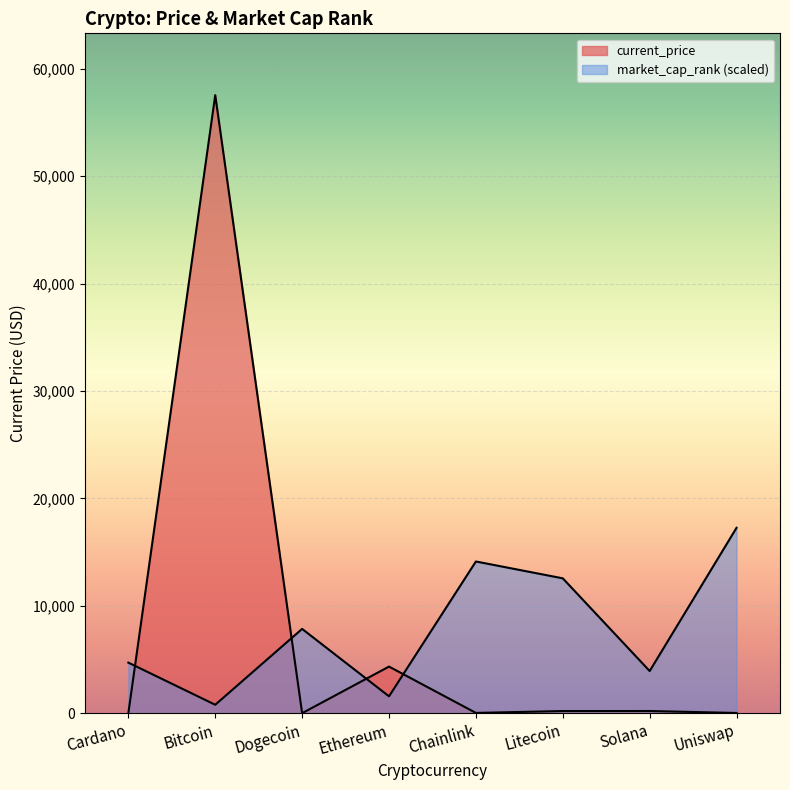

Is it true that market_cap_rank equals 1569.5 at Ethereum?

True